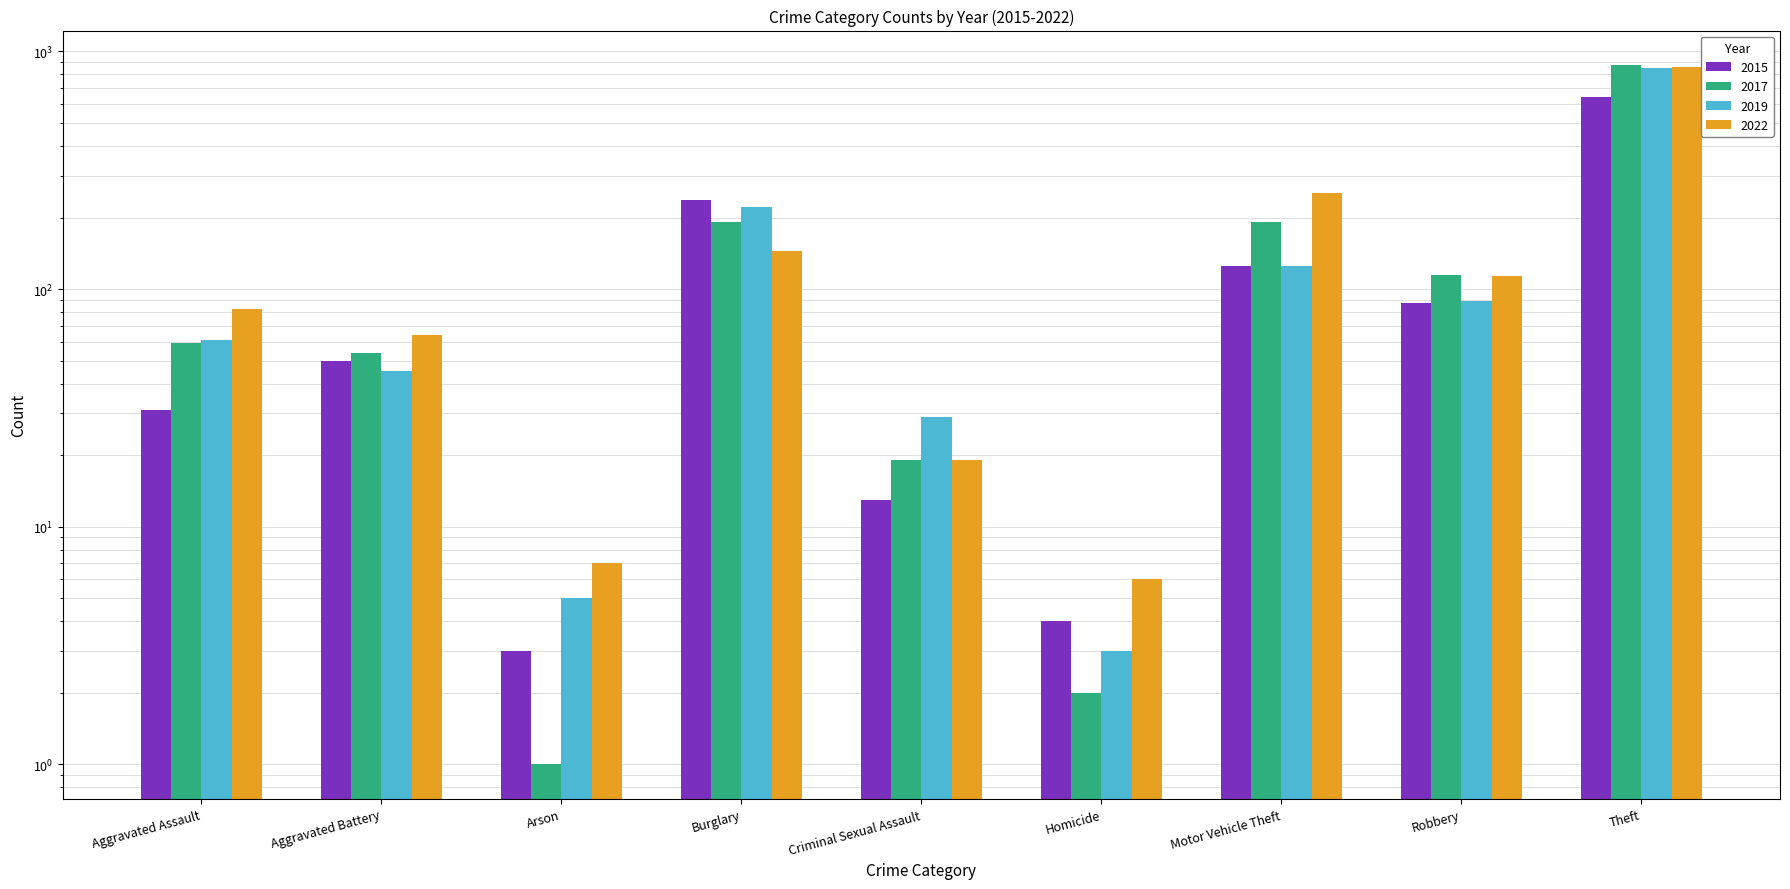

What is the sum of the 2016 values at Motor Vehicle Theft and Aggravated Assault?

250